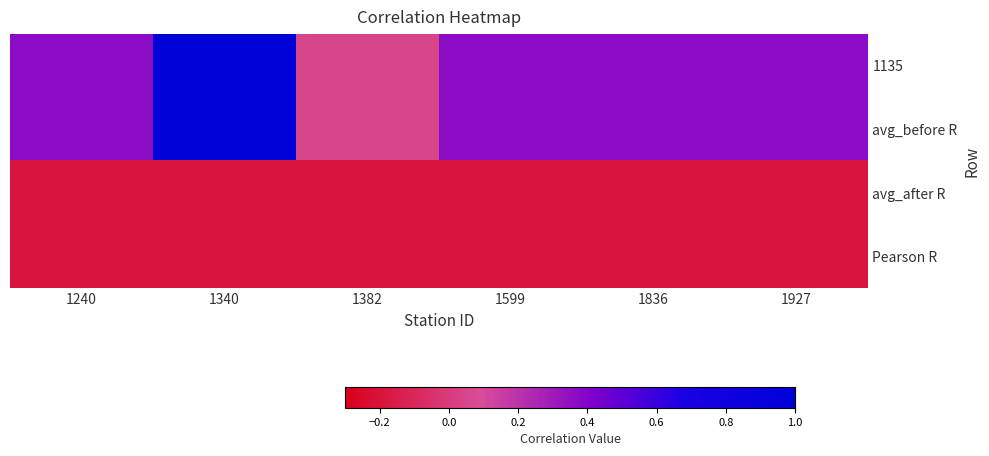

Reading left to right, what are all the values shown in this chart?

1135: 1240=0.4	1340=1.0	1382=0.0	1599=0.4	1836=0.4	1927=0.4
avg_before R: 1240=0.4	1340=1.0	1382=0.0	1599=0.4	1836=0.4	1927=0.4
avg_after R: 1240=-0.2	1340=-0.2	1382=-0.2	1599=-0.2	1836=-0.2	1927=-0.2
Pearson R: 1240=-0.2	1340=-0.2	1382=-0.2	1599=-0.2	1836=-0.2	1927=-0.2